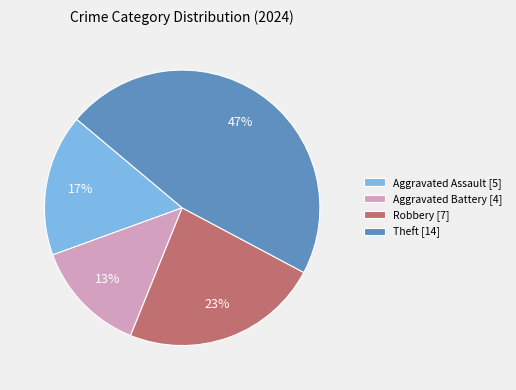

Between Aggravated Battery [4] and Robbery [7], which is larger?

Robbery [7]